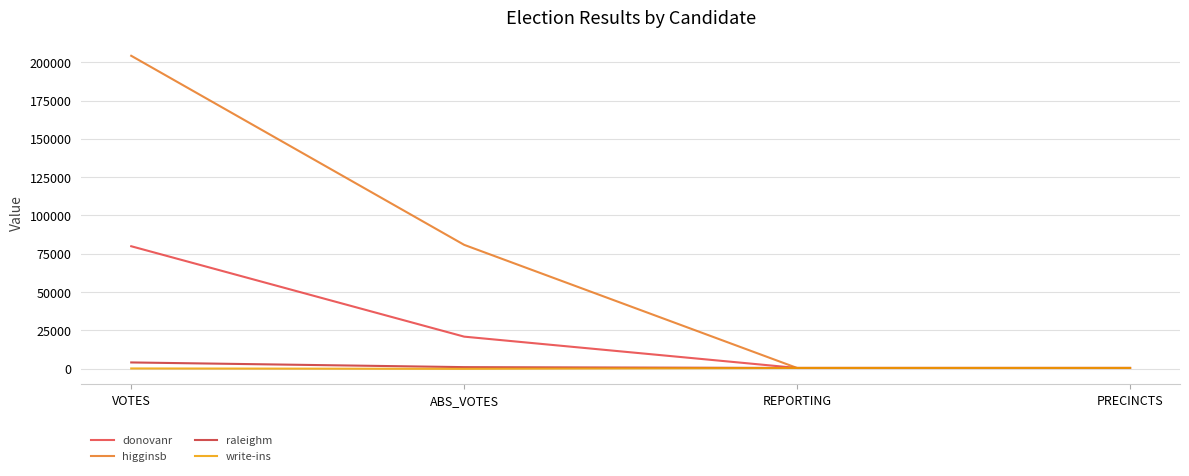

What is the value of the raleighm point at the 2nd from the left?

1091